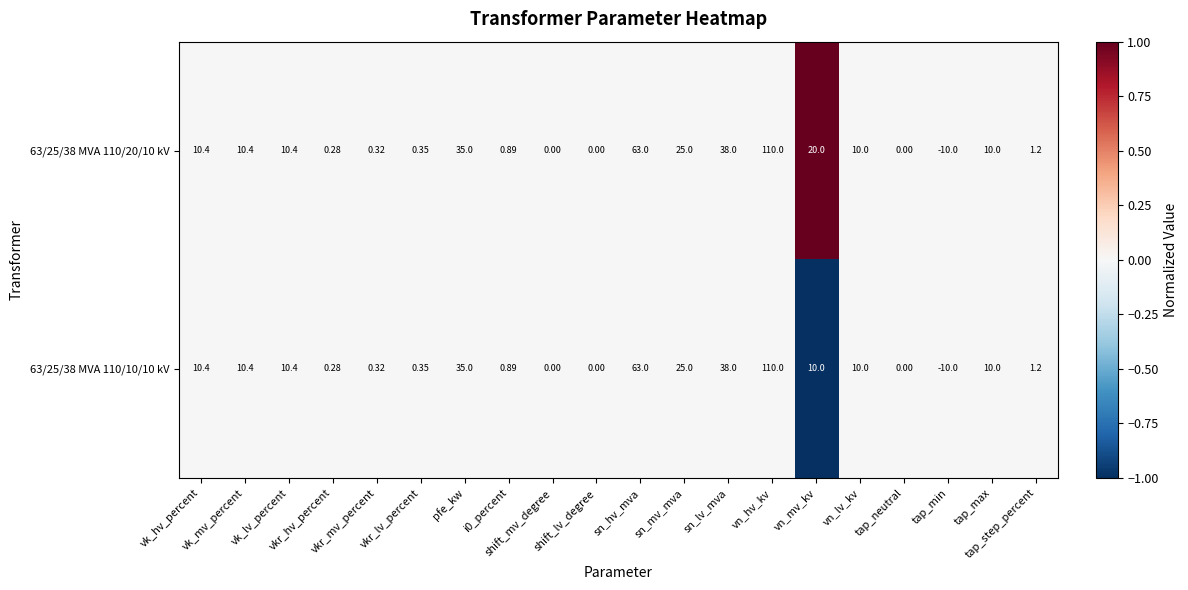

Reading left to right, transcribe all the data shown in this chart.

63/25/38 MVA 110/20/10 kV: vk_hv_percent=10.4	vk_mv_percent=10.4	vk_lv_percent=10.4	vkr_hv_percent=0.3	vkr_mv_percent=0.3	vkr_lv_percent=0.3	pfe_kw=35.0	i0_percent=0.9	shift_mv_degree=0.0	shift_lv_degree=0.0	sn_hv_mva=63.0	sn_mv_mva=25.0	sn_lv_mva=38.0	vn_hv_kv=110.0	vn_mv_kv=20.0	vn_lv_kv=10.0	tap_neutral=0.0	tap_min=-10.0	tap_max=10.0	tap_step_percent=1.2
63/25/38 MVA 110/10/10 kV: vk_hv_percent=10.4	vk_mv_percent=10.4	vk_lv_percent=10.4	vkr_hv_percent=0.3	vkr_mv_percent=0.3	vkr_lv_percent=0.3	pfe_kw=35.0	i0_percent=0.9	shift_mv_degree=0.0	shift_lv_degree=0.0	sn_hv_mva=63.0	sn_mv_mva=25.0	sn_lv_mva=38.0	vn_hv_kv=110.0	vn_mv_kv=10.0	vn_lv_kv=10.0	tap_neutral=0.0	tap_min=-10.0	tap_max=10.0	tap_step_percent=1.2